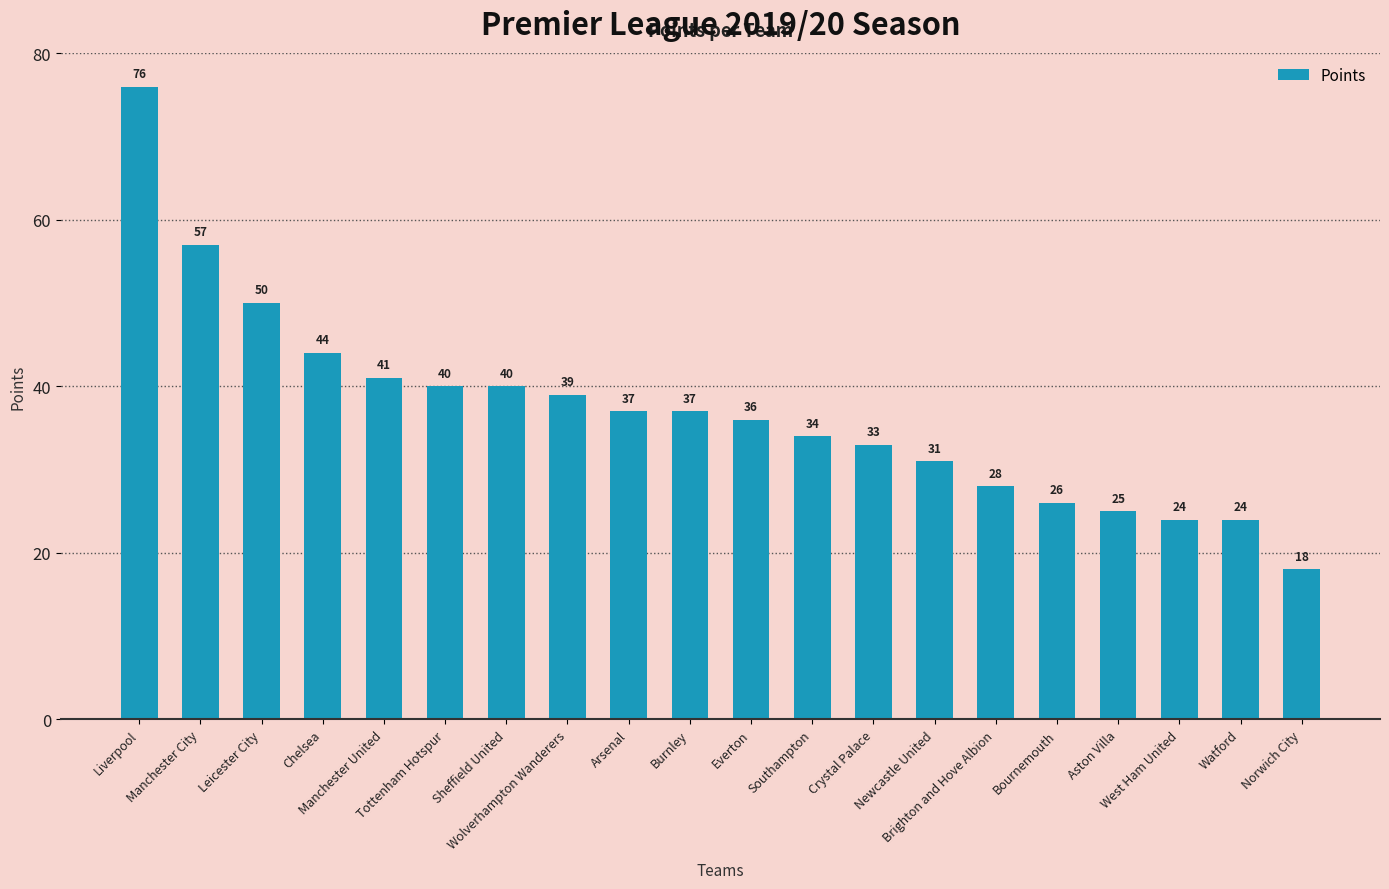

What is the average value?

37